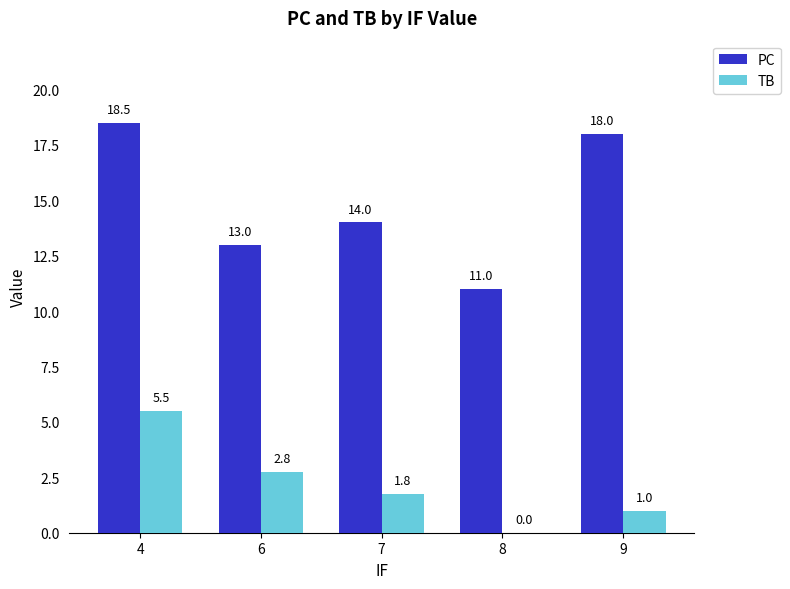

Which category has the highest value across all series?

4